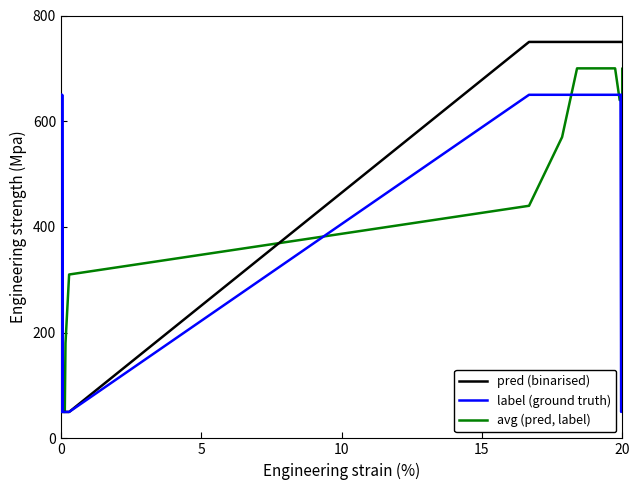

Which series has the widest spread of values?

pred (binarised)